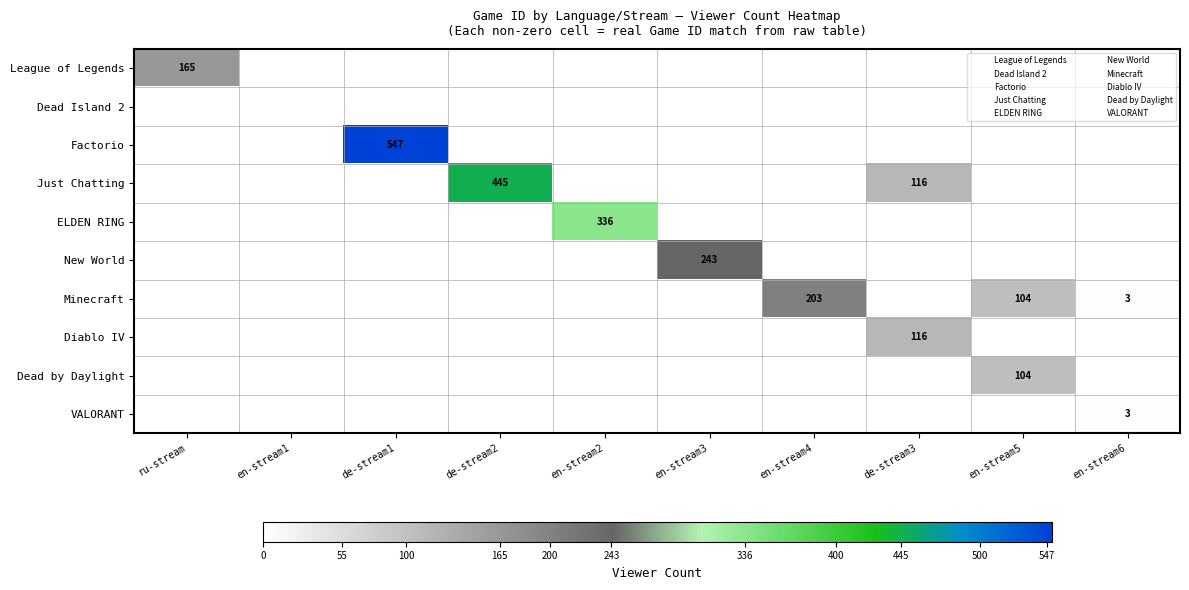

Is the value of Just Chatting at en-stream3 greater than the value of Dead by Daylight at de-stream1?

No